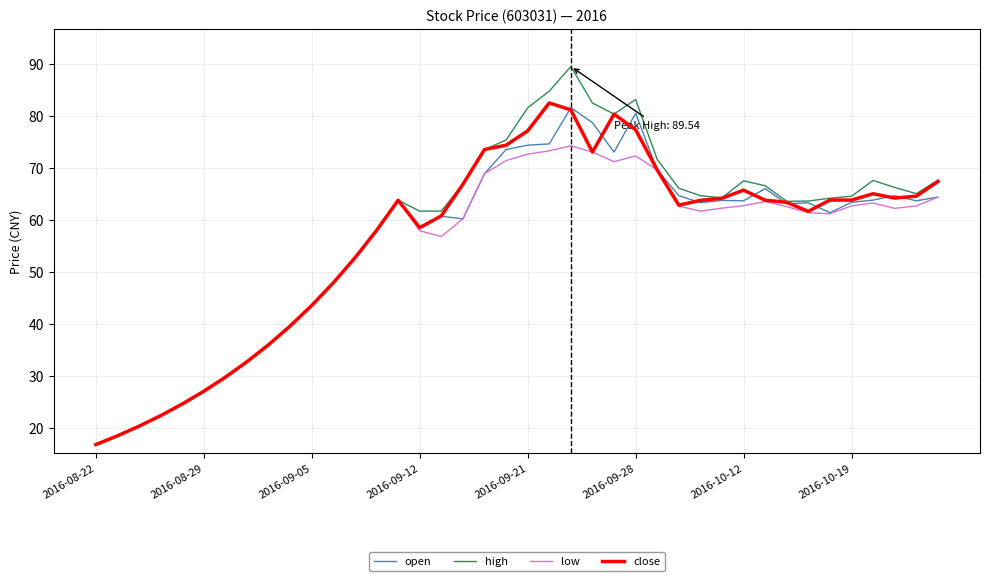

Count the number of categories in the chart.

40